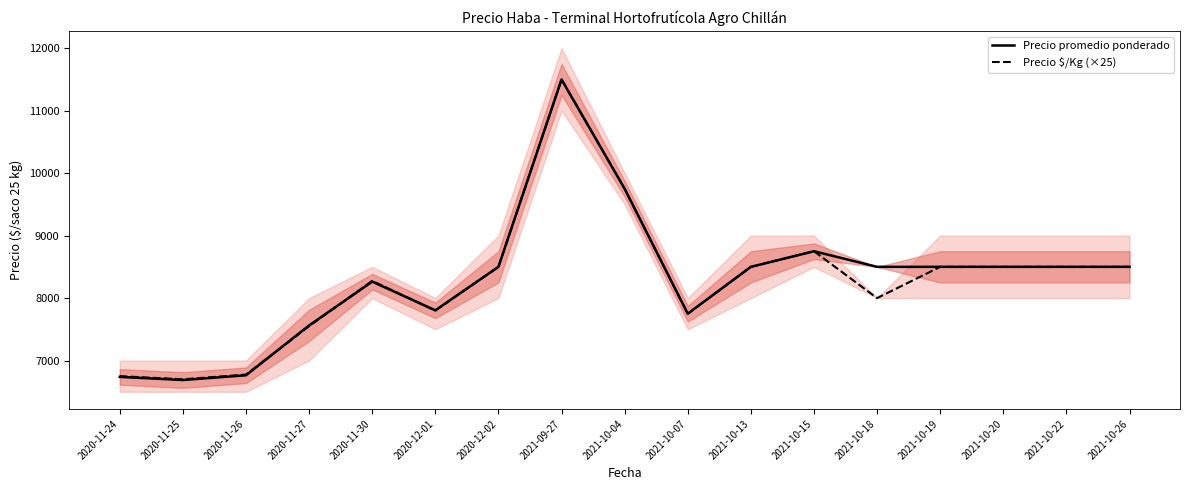

Rank the series at 2021-10-20 from highest to lowest value.

Precio promedio ponderado, Precio $/Kg (×25)